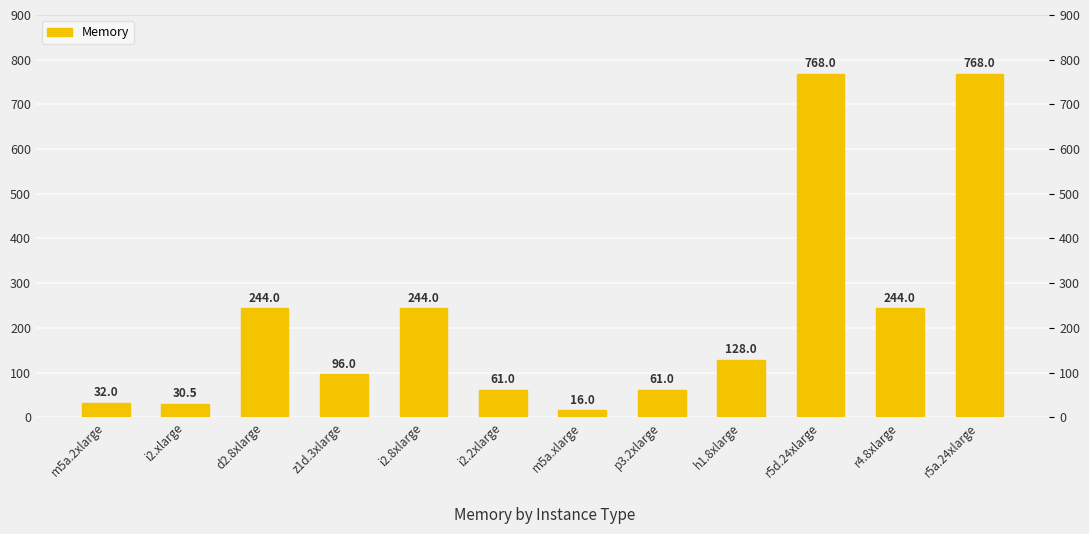

What is the difference between the values at r4.8xlarge and m5a.2xlarge?

212.0